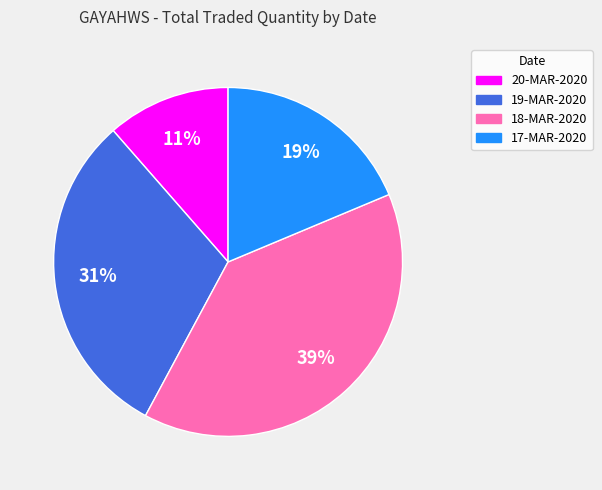

To the nearest percent, what is the combined percentage of 17-MAR-2020 and 20-MAR-2020?

30%